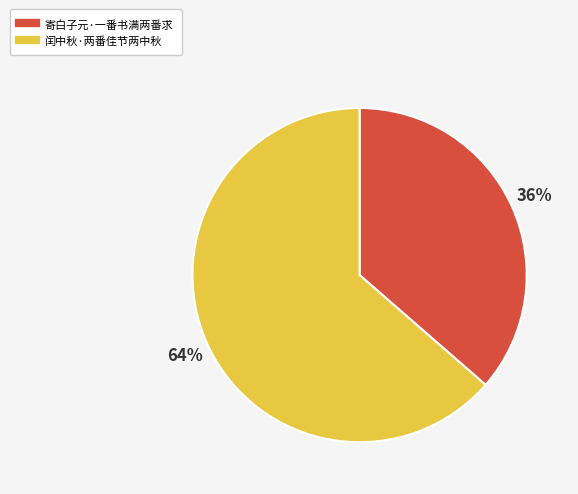

To the nearest percent, what is the combined percentage of 闰中秋·两番佳节两中秋 and 寄白子元·一番书满两番求?

100%